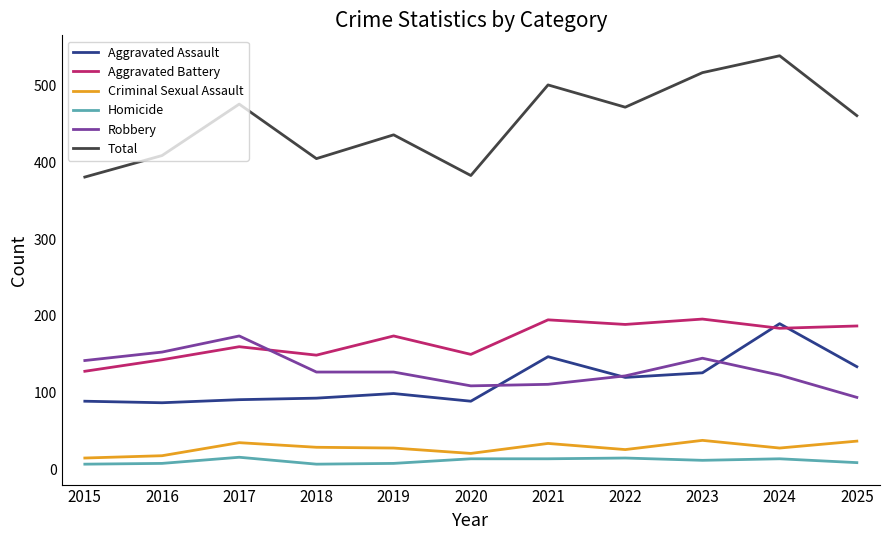

Where is the first local minimum for Total?

2018